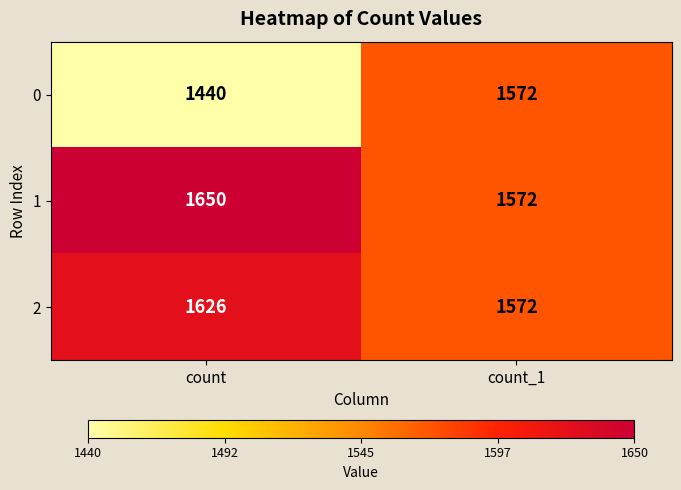

What is the greatest value displayed?

1650